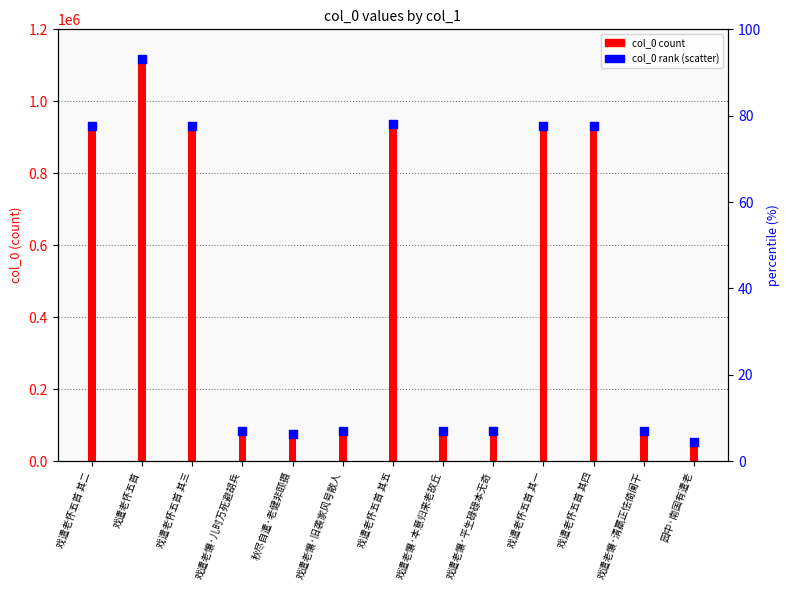

Which series has the widest spread of Y values?

col_0